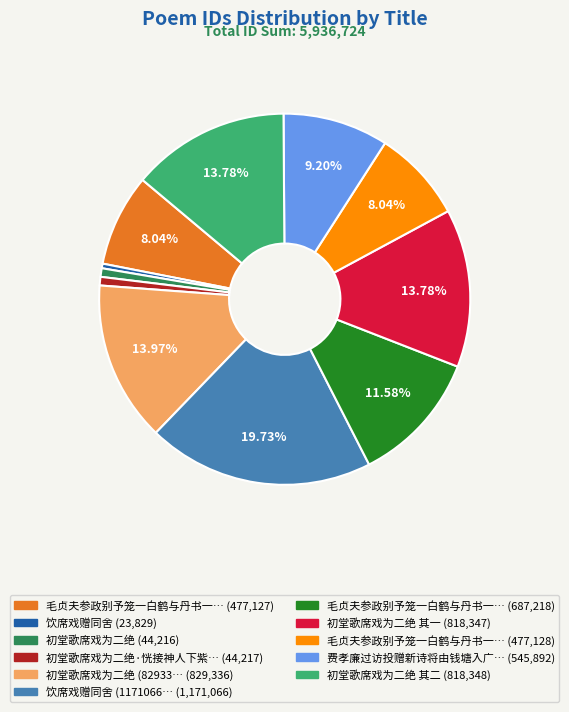

Does any single category account for the majority?

No